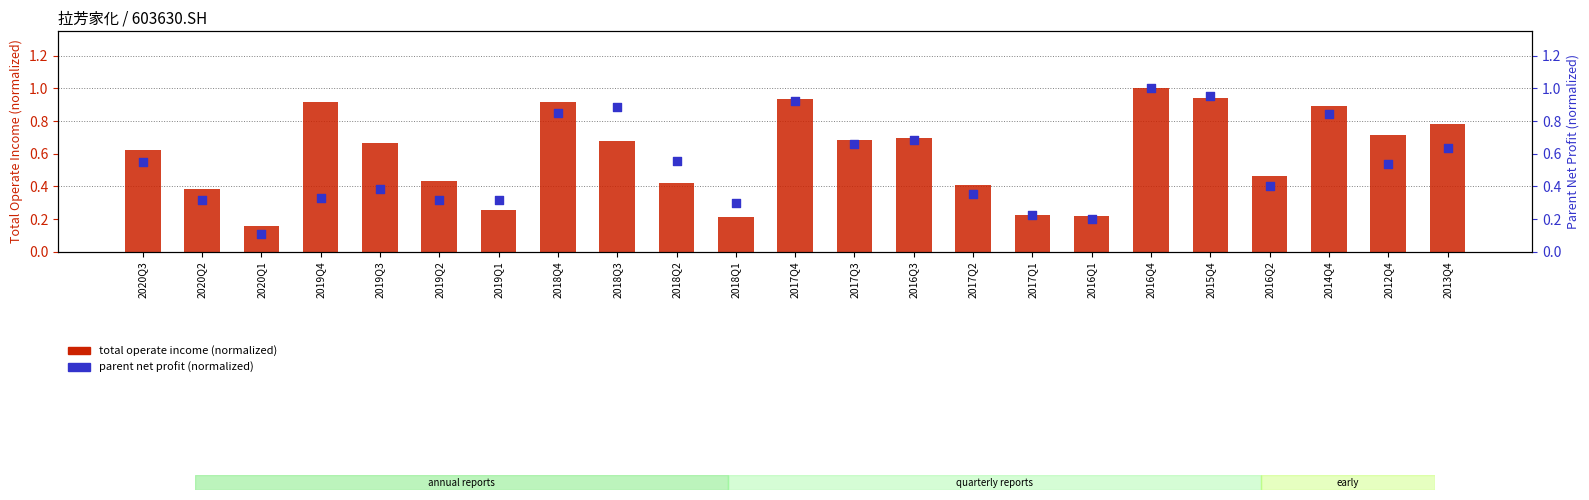

At how many categories does at least one series exceed 0?

23